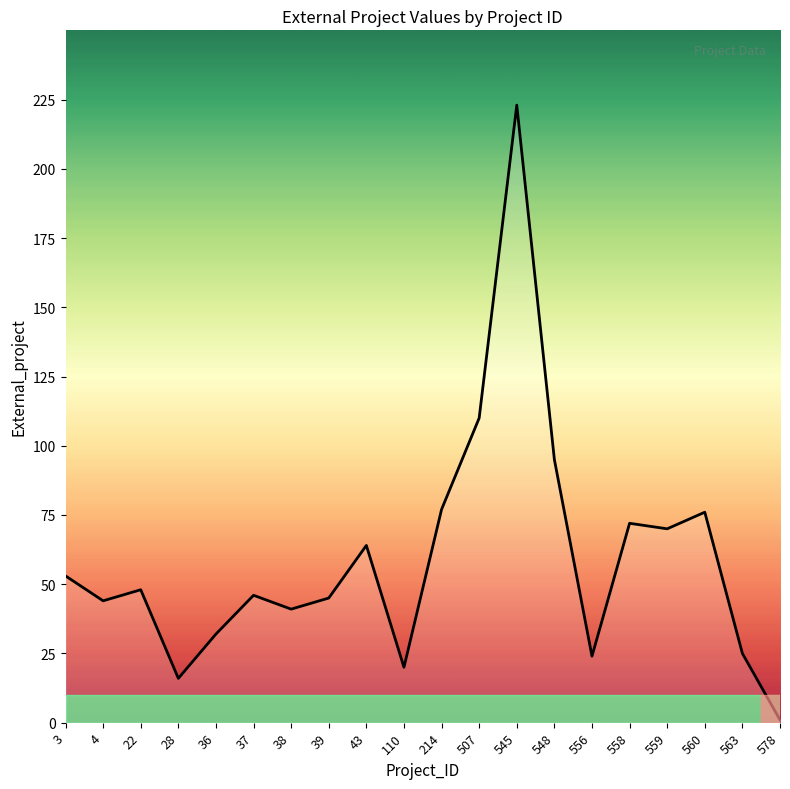

What is the maximum value shown in the chart?

223